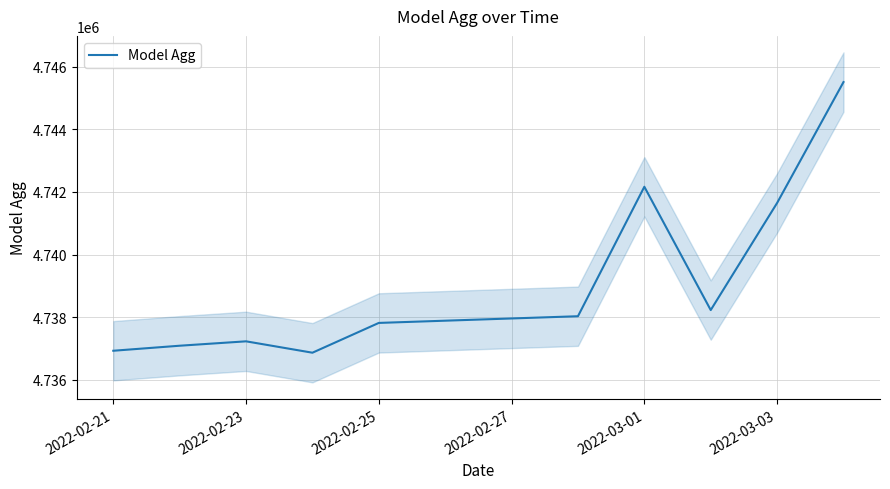

What is the sum of all values?

47391489.1